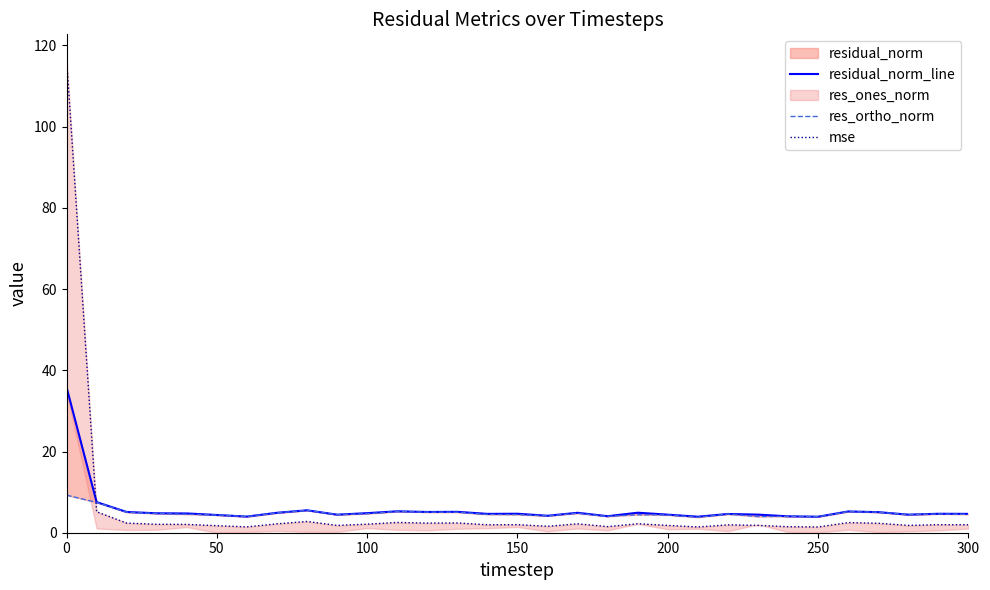

What is the difference between the second highest and second lowest values in the residual_norm_line series?

3.6